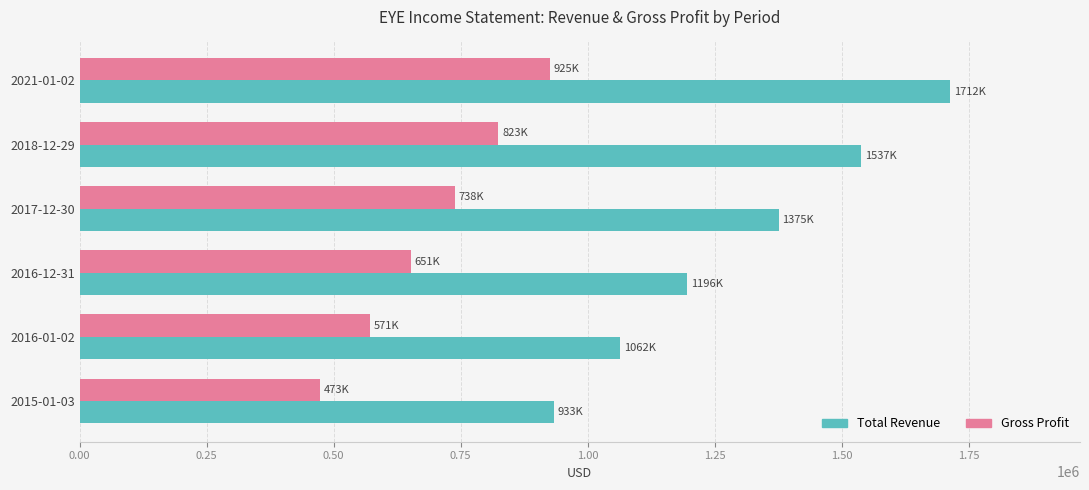

Which series has the widest spread of values?

Total Revenue